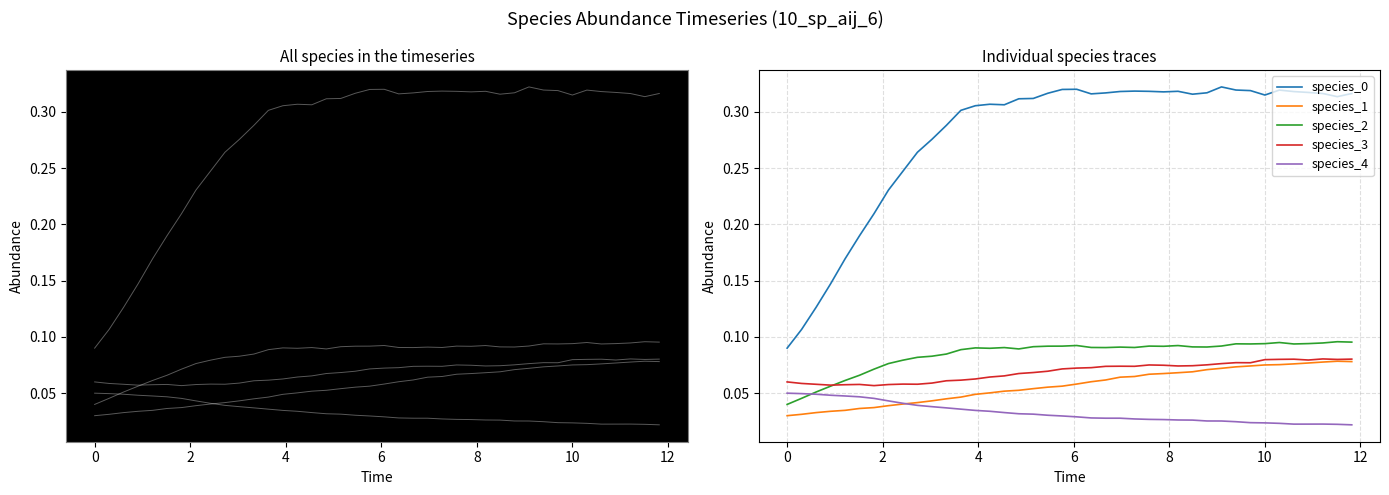

In species_2, how many points are lower than both neighbors (excluding endpoints)?

8